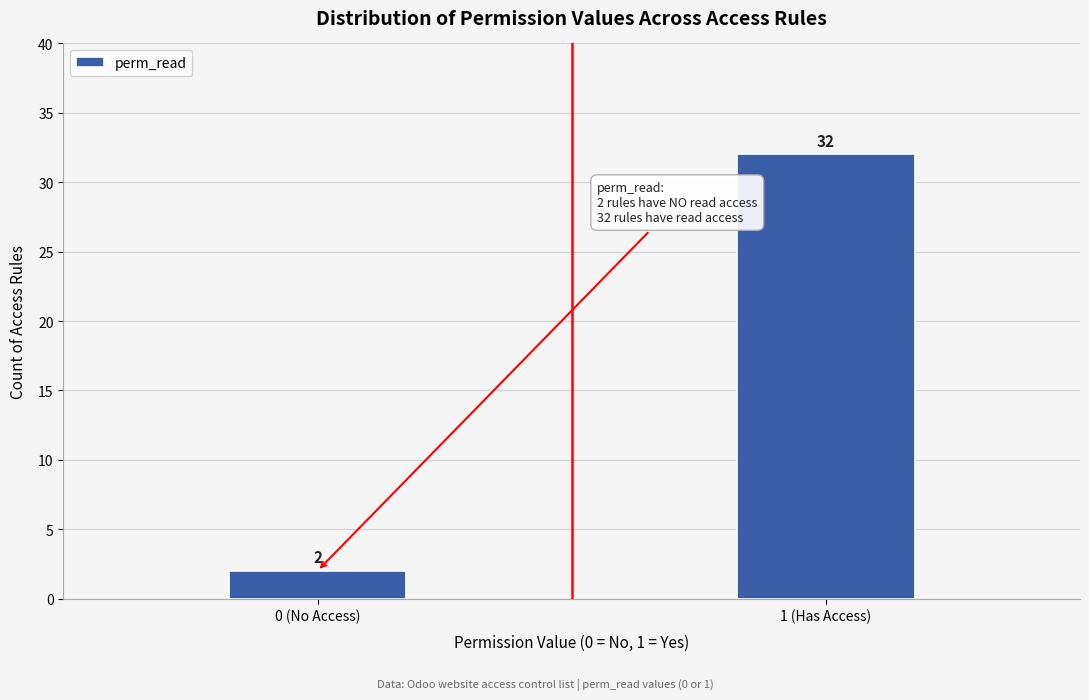

Reading left to right, transcribe all the data shown in this chart.

2	32